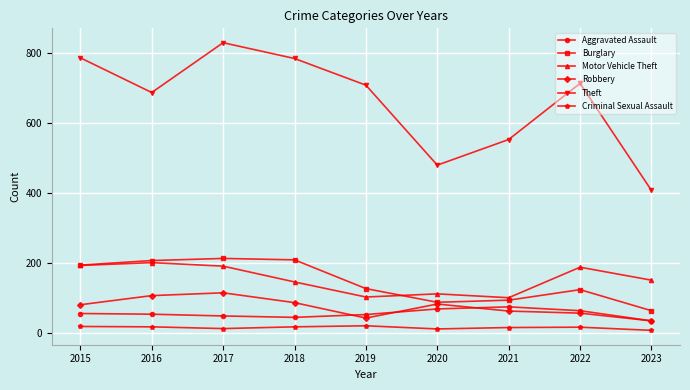

In Robbery, how many points are lower than both neighbors (excluding endpoints)?

1